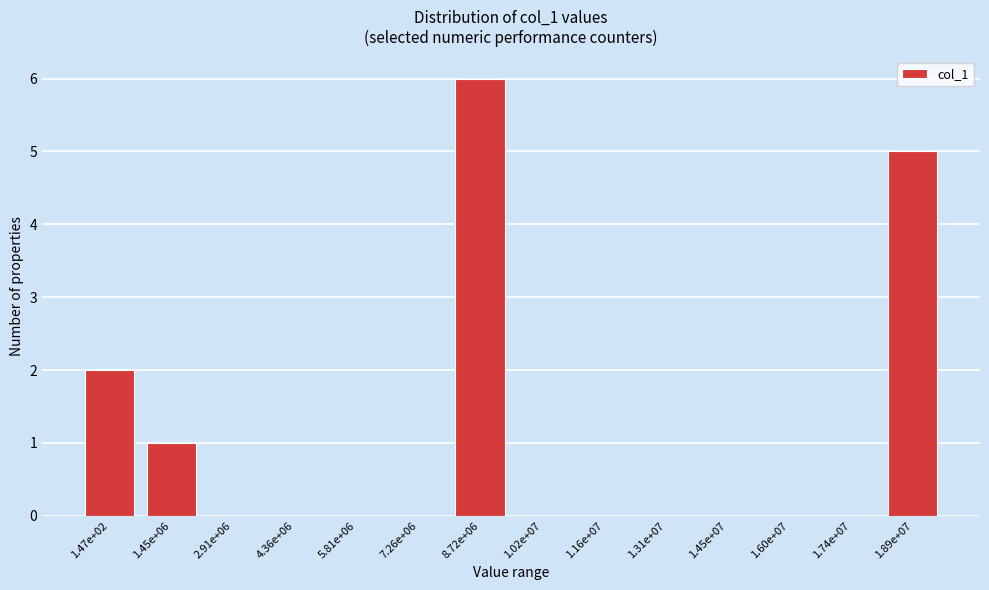

Reading left to right, extract all data points from this chart.

1.47e+02=2	1.45e+06=1	2.91e+06=0	4.36e+06=0	5.81e+06=0	7.26e+06=0	8.72e+06=6	1.02e+07=0	1.16e+07=0	1.31e+07=0	1.45e+07=0	1.60e+07=0	1.74e+07=0	1.89e+07=5